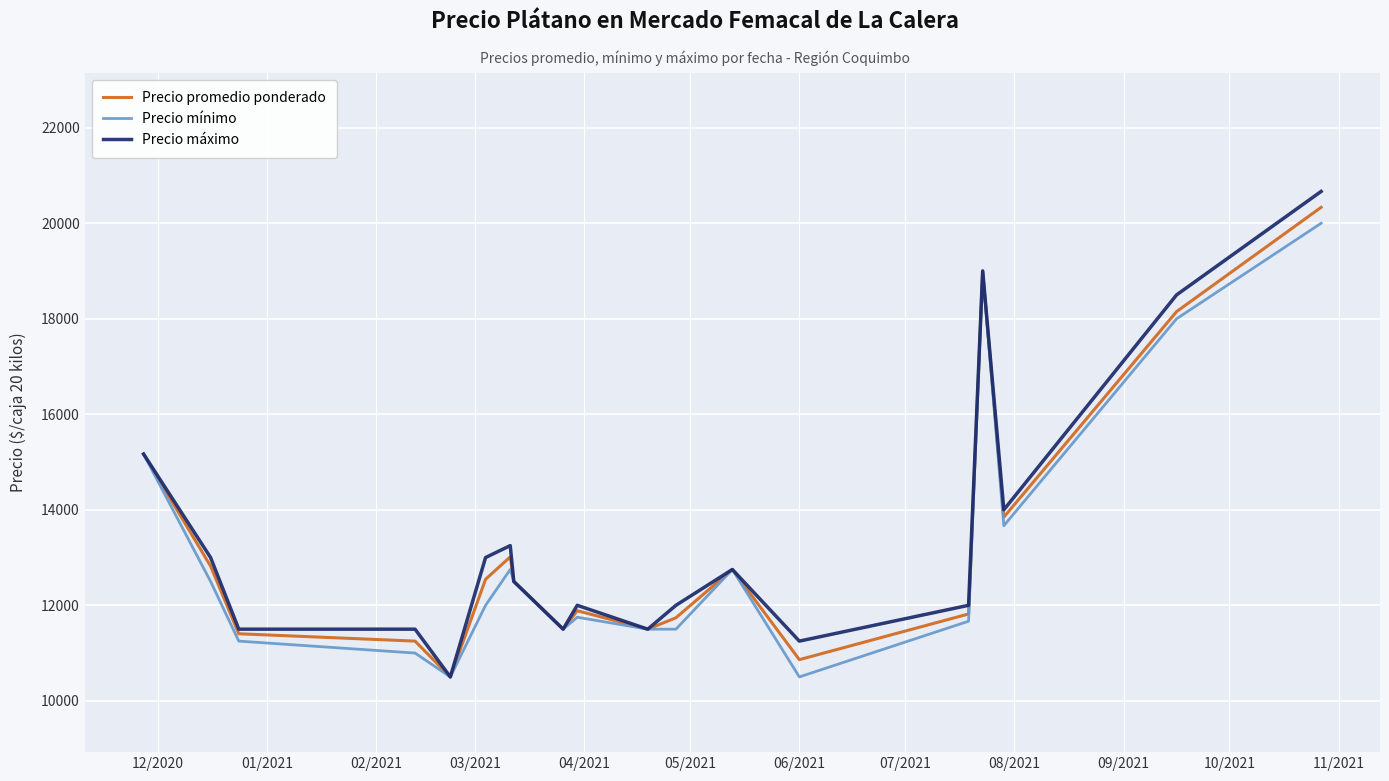

What is the minimum value shown in the chart?

10500.0